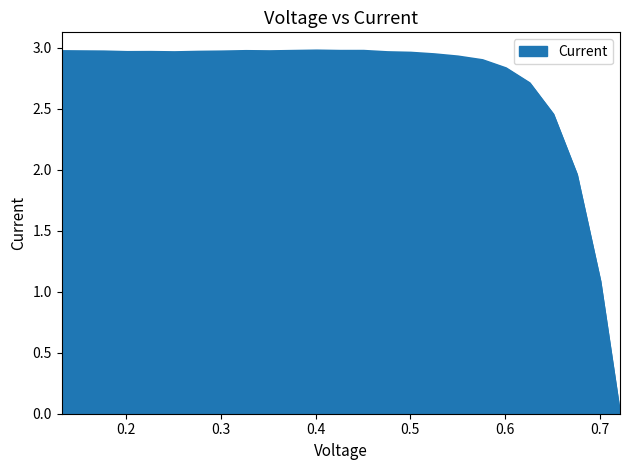

Reading left to right, what are all the values shown in this chart?

3.0	3.0	3.0	3.0	3.0	3.0	3.0	3.0	3.0	3.0	3.0	3.0	3.0	3.0	3.0	3.0	3.0	2.9	2.9	2.9	2.8	2.7	2.5	2.0	1.1	0.0